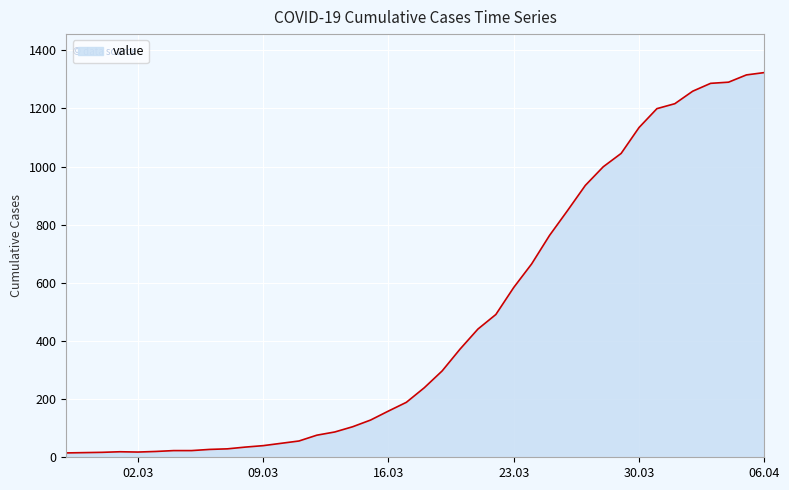

What is the difference between the maximum and minimum values?

1308